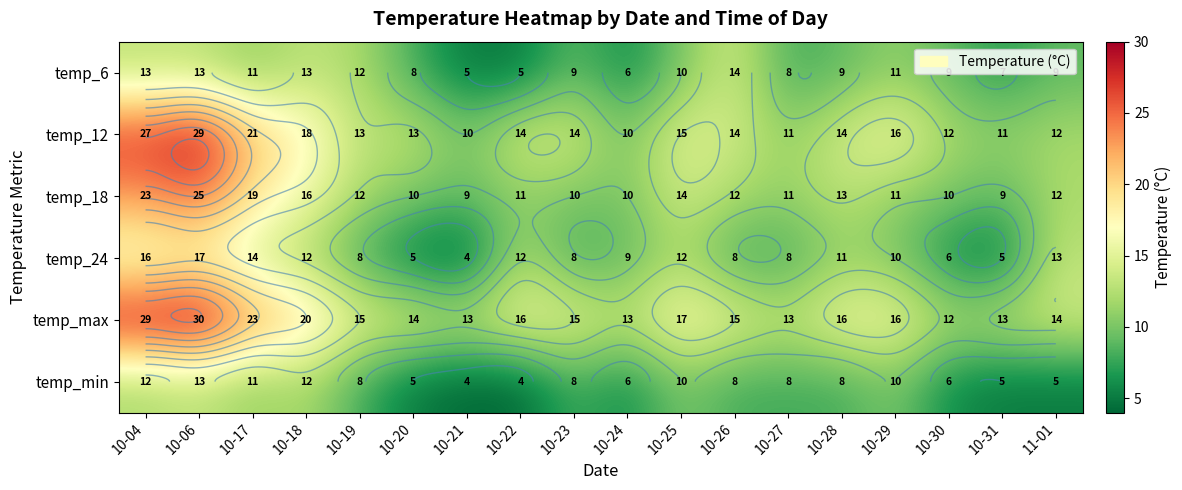

Which series has the largest range (max minus min)?

temp_12